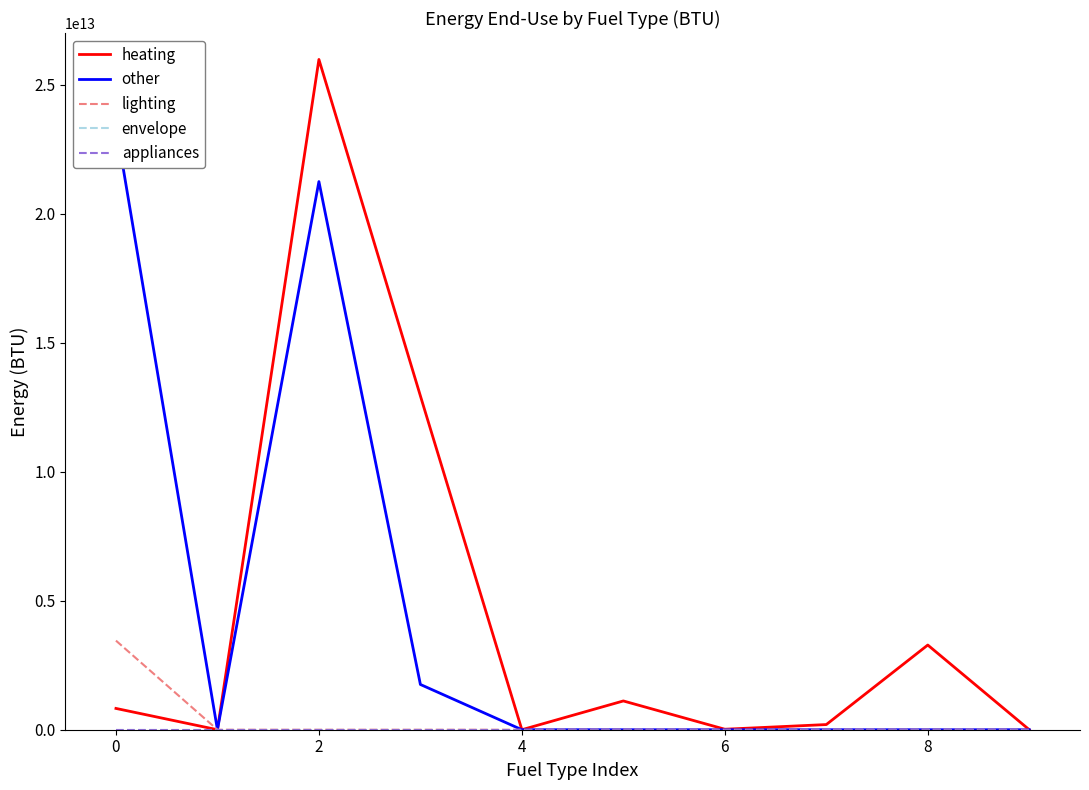

What is the difference between the highest and lowest values at 7?

200000000000.0